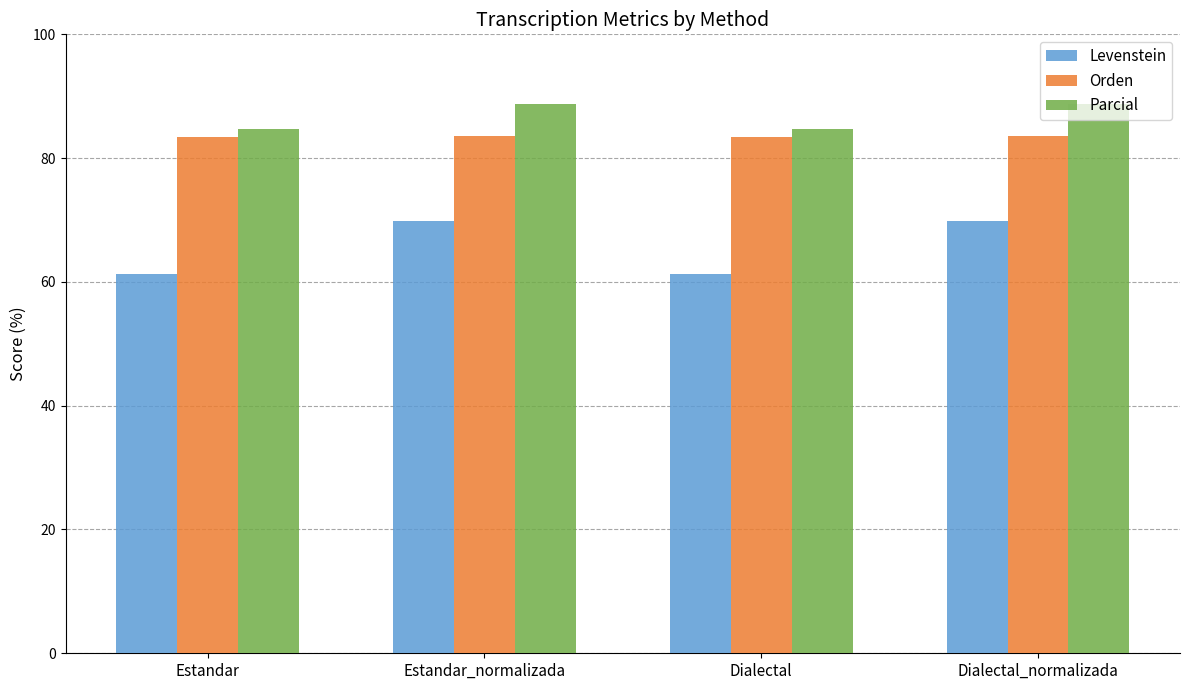

What is the label of the 2nd bar from the right?

Dialectal